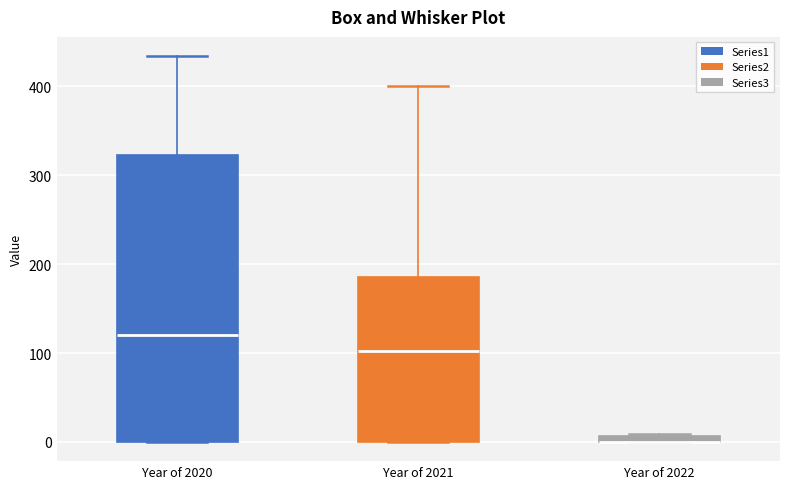

Which box is the tallest, from its lower edge to its upper edge?

Year of 2020